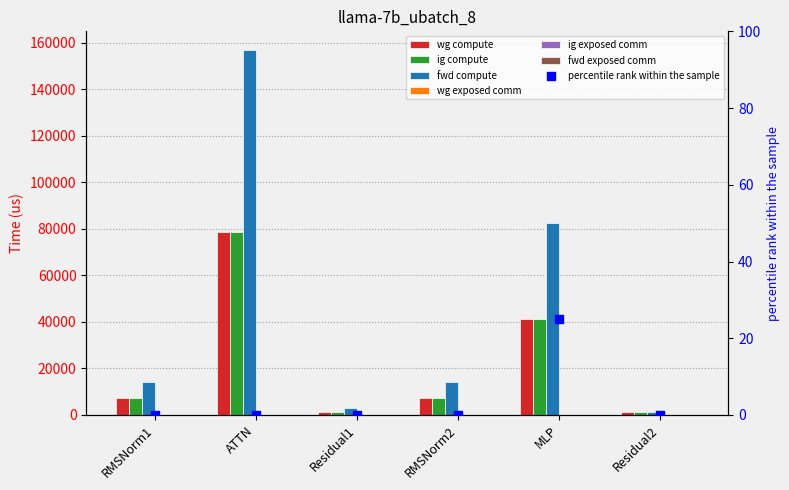

Which series contains the lowest Y value?

wg exposed comm